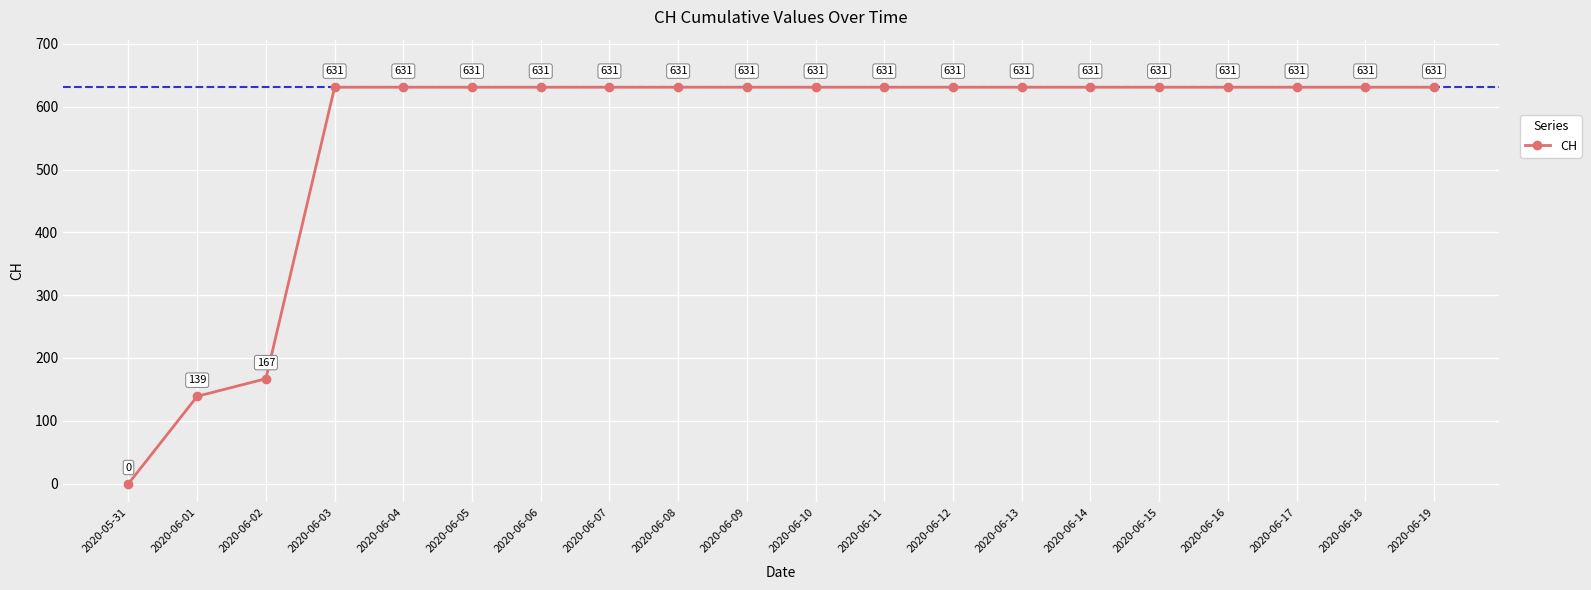

Reading left to right, transcribe all the data shown in this chart.

2020-05-31=0	2020-06-01=139	2020-06-02=167	2020-06-03=631	2020-06-04=631	2020-06-05=631	2020-06-06=631	2020-06-07=631	2020-06-08=631	2020-06-09=631	2020-06-10=631	2020-06-11=631	2020-06-12=631	2020-06-13=631	2020-06-14=631	2020-06-15=631	2020-06-16=631	2020-06-17=631	2020-06-18=631	2020-06-19=631